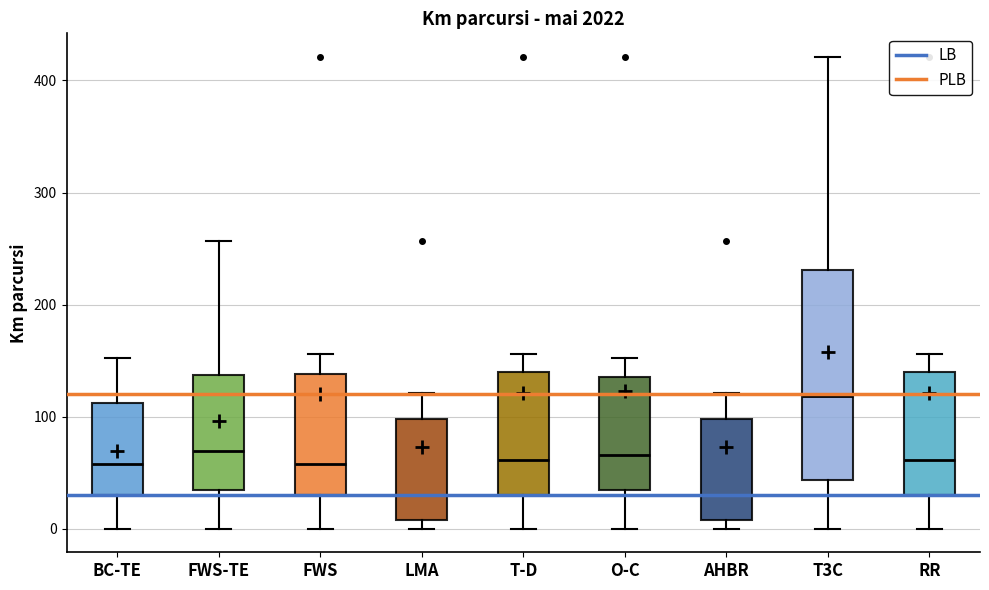

Reading left to right, transcribe this box plot: for each box, give where its median line is, the range the box spans, and where its two whiskers end, as read against the y-axis. The values are not printed on the chart, so give them approximately, as read against the axis.

BC-TE: median 60, box 30 to 110, whiskers 0 to 150
FWS-TE: median 70, box 30 to 140, whiskers 0 to 260
FWS: median 60, box 30 to 140, whiskers 0 to 160
LMA: median 30, box 10 to 100, whiskers 0 to 120
T-D: median 60, box 30 to 140, whiskers 0 to 160
O-C: median 70, box 30 to 140, whiskers 0 to 150
AHBR: median 30, box 10 to 100, whiskers 0 to 120
T3C: median 120, box 40 to 230, whiskers 0 to 420
RR: median 60, box 30 to 140, whiskers 0 to 160